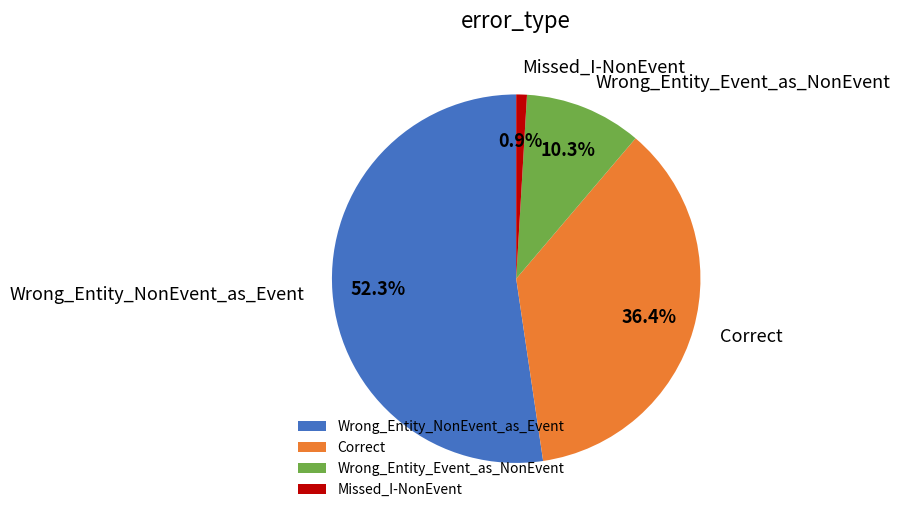

How many segments does this pie chart have?

4